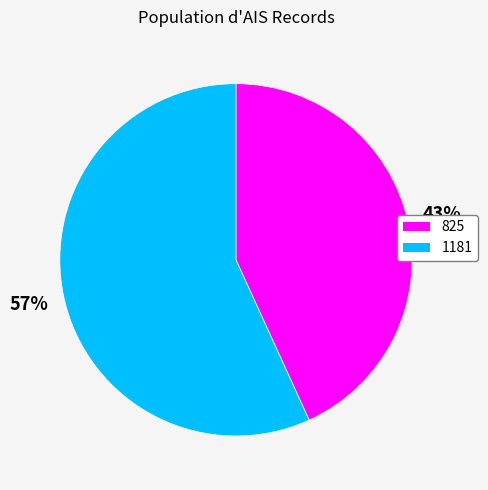

How many slices are in this pie chart?

2